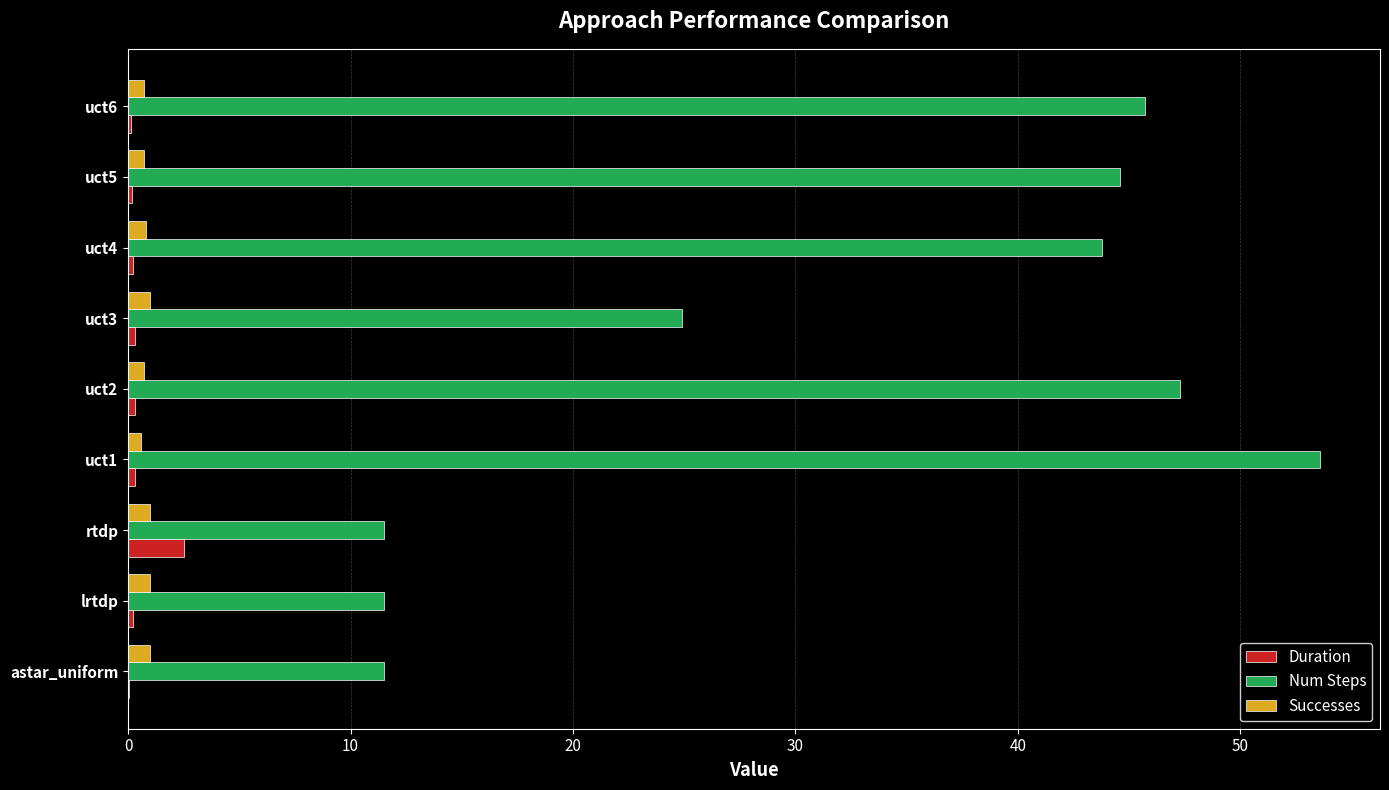

Between uct3 and uct4, which series saw the biggest shift?

Num Steps